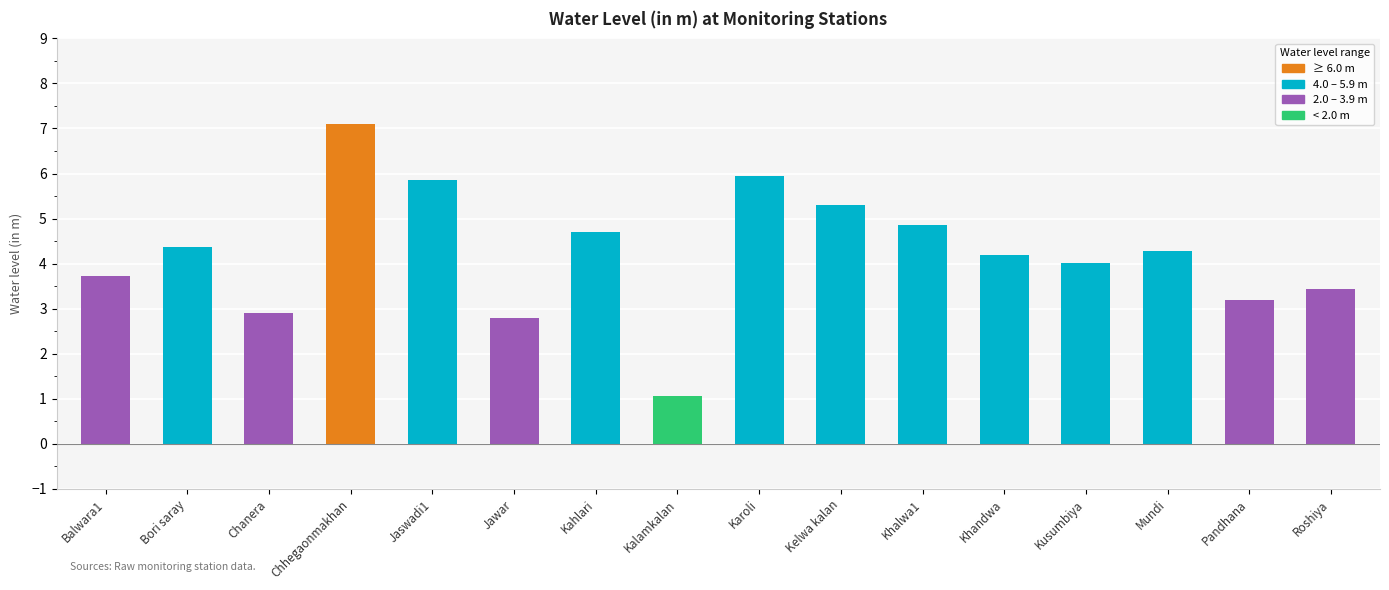

What is the label of the 9th bar from the right?

Kalamkalan